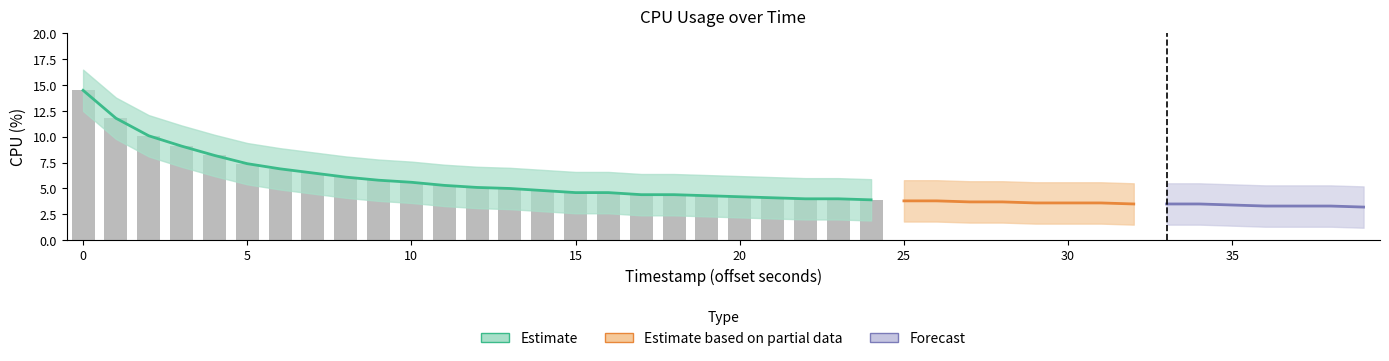

Reading left to right, what are all the values shown in this chart?

cpu: 14.5	11.8	10.1	9.1	8.2	7.4	6.9	6.5	6.1	5.8	5.6	5.3	5.1	5.0	4.8	4.6	4.6	4.4	4.4	4.3	4.2	4.1	4.0	4.0	3.9	3.8	3.8	3.7	3.7	3.6	3.6	3.6	3.5	3.5	3.5	3.4	3.3	3.3	3.3	3.2
cpu_upper: 16.5	13.8	12.1	11.1	10.2	9.4	8.9	8.5	8.1	7.8	7.6	7.3	7.1	7.0	6.8	6.6	6.6	6.4	6.4	6.3	6.2	6.1	6.0	6.0	5.9	5.8	5.8	5.7	5.7	5.6	5.6	5.6	5.5	5.5	5.5	5.4	5.3	5.3	5.3	5.2
cpu_lower: 12.5	9.8	8.1	7.1	6.2	5.4	4.9	4.5	4.1	3.8	3.6	3.3	3.1	3.0	2.8	2.6	2.6	2.4	2.4	2.3	2.2	2.1	2.0	2.0	1.9	1.8	1.8	1.7	1.7	1.6	1.6	1.6	1.5	1.5	1.5	1.4	1.3	1.3	1.3	1.2